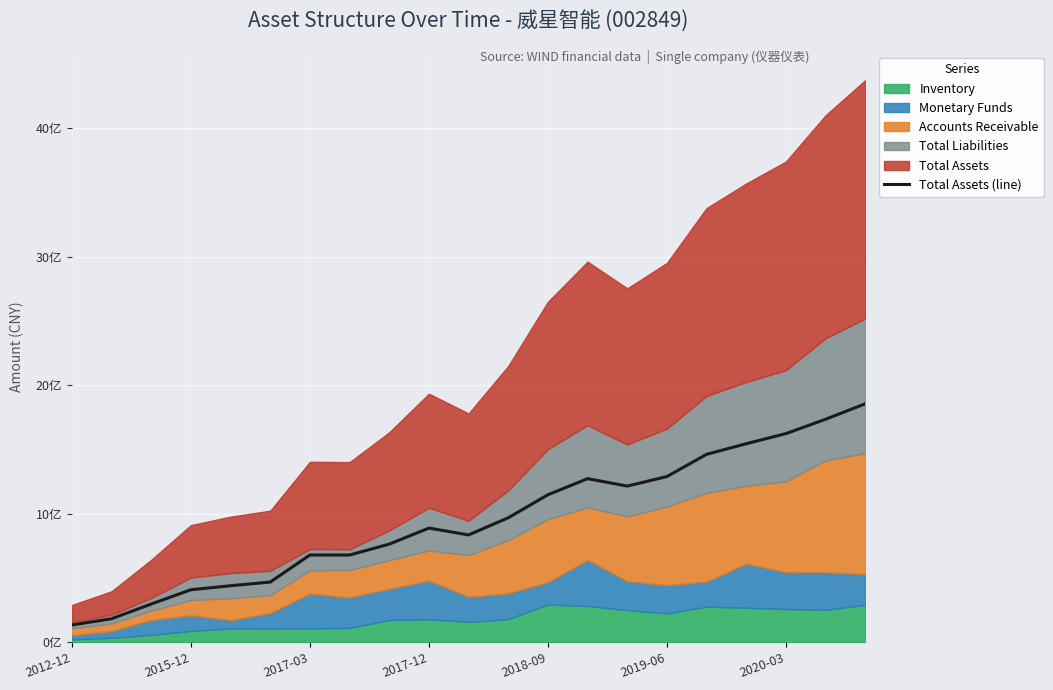

Is it true that the value at 19 is 2597266933.7?

False